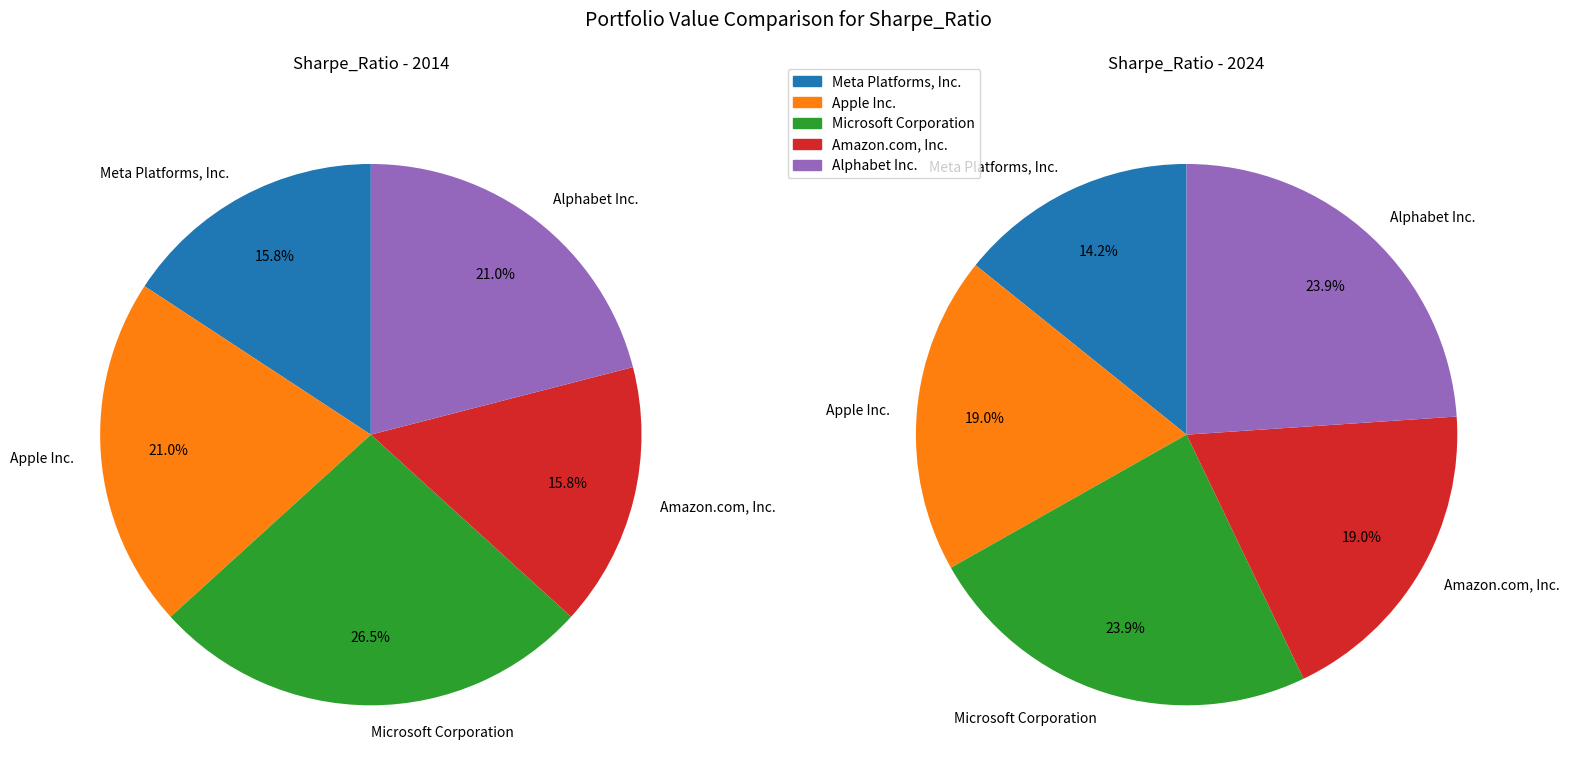

To the nearest percent, what is the difference between the largest and smallest slice percentages?

10%